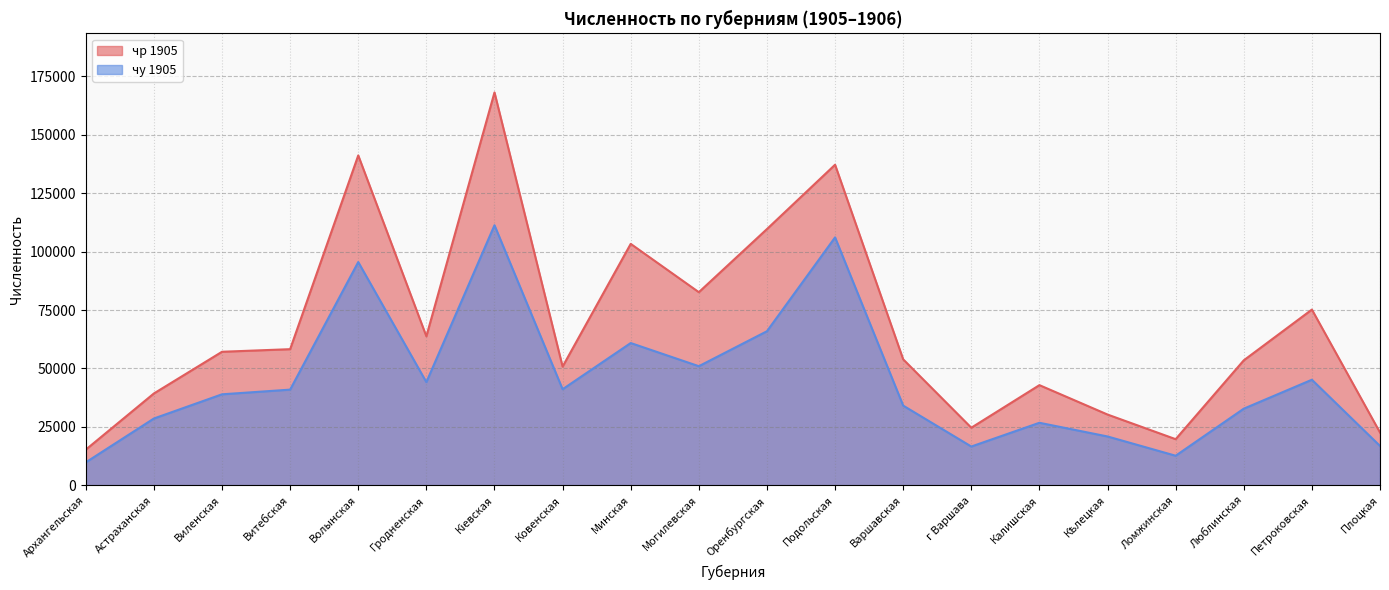

Reading left to right, list all the values displayed in this chart.

чр 1905: Архангельская=15277	Астраханская=39318	Виленская=57156	Витебская=58265	Волынская=141166	Гродненская=63773	Кіевская=168118	Ковенская=50816	Минская=103321	Могилевская=82648	Оренбургская=109659	Подольская=137186	Варшавская=53918	г Варшава=24660	Калишская=42878	Кѣлецкая=30299	Ломжинская=19758	Люблинская=53495	Петроковская=75210	Плоцкая=22605
чу 1905: Архангельская=9835	Астраханская=28600	Виленская=38953	Витебская=40956	Волынская=95540	Гродненская=44167	Кіевская=111293	Ковенская=41124	Минская=60893	Могилевская=50980	Оренбургская=65942	Подольская=106099	Варшавская=34115	г Варшава=16610	Калишская=26774	Кѣлецкая=20915	Ломжинская=12671	Люблинская=32805	Петроковская=45189	Плоцкая=16863